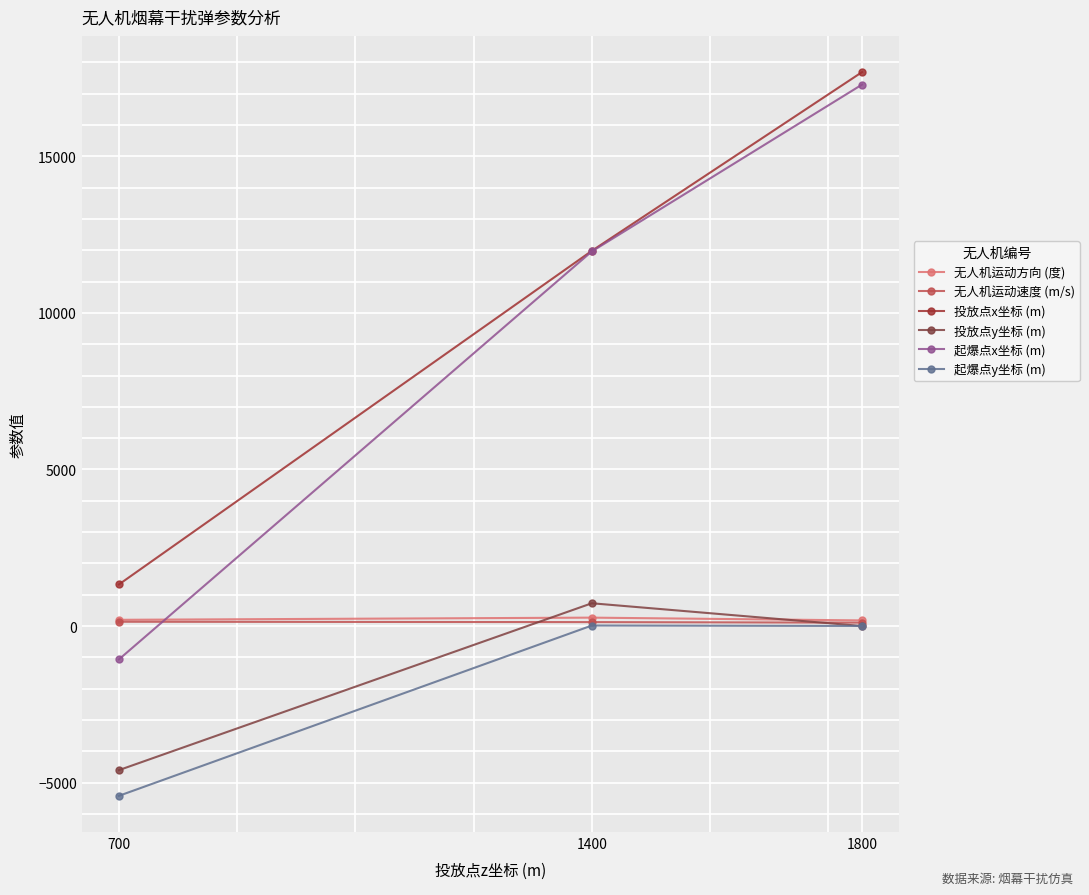

What is the total value across all series at 1800?

35274.8